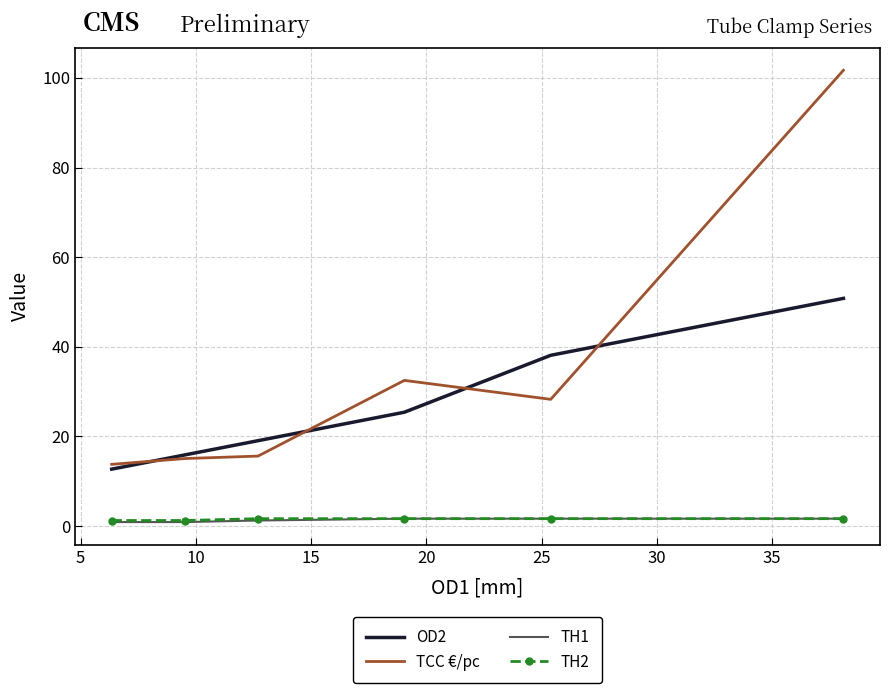

Which series has the largest total across all categories?

TCC €/pc